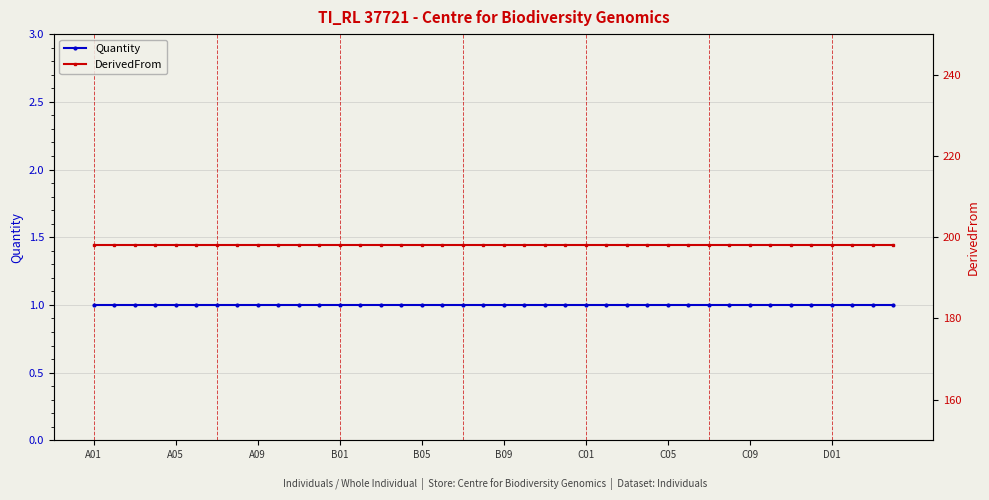

How many distinct data groups are displayed?

2